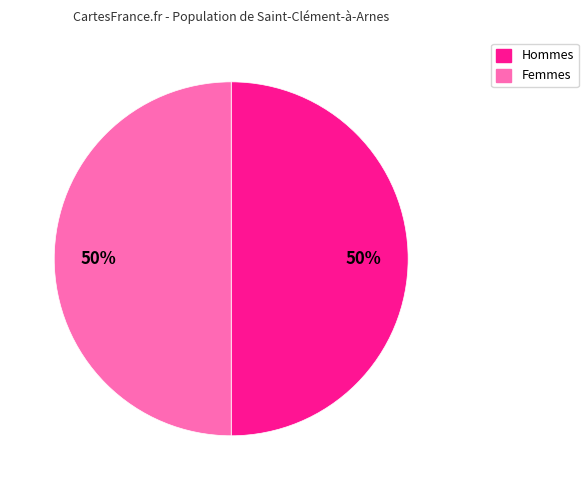

True or false: Hommes accounts for 50% of the total.

True